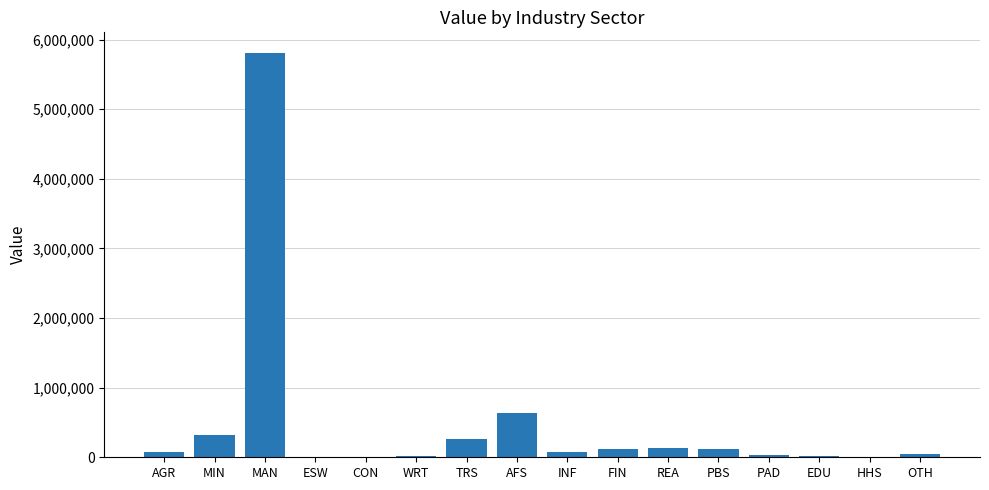

How many series are shown in this chart?

1